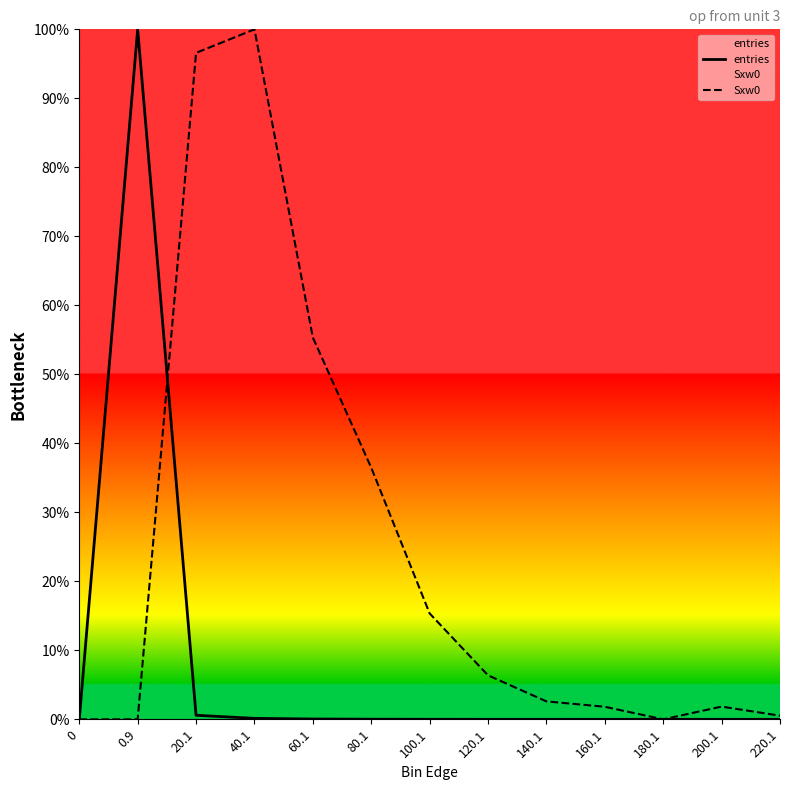

After their last crossing, which series has the higher values: entries or Sxw0?

Sxw0